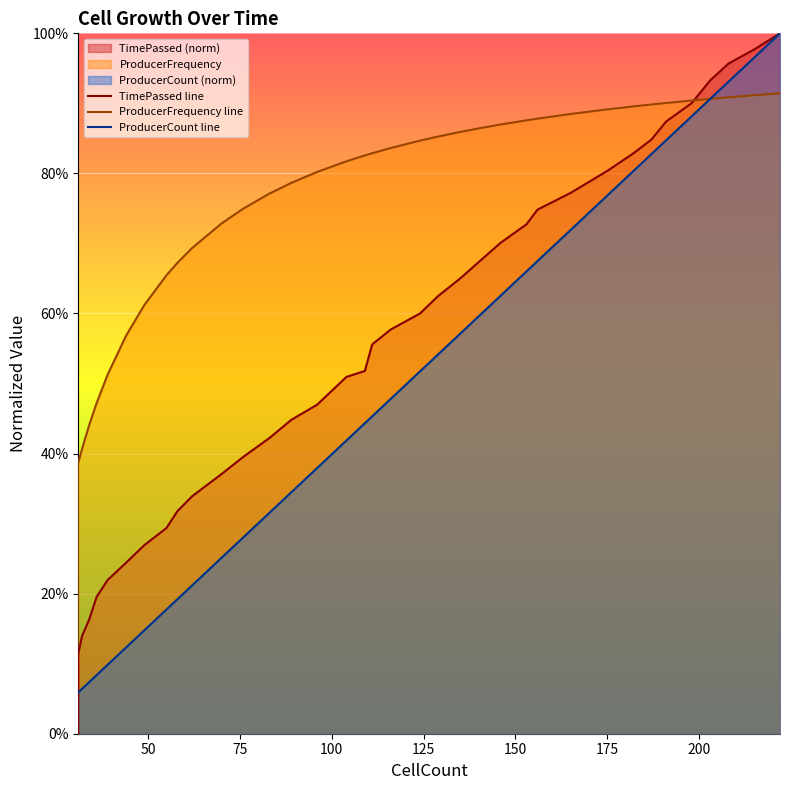

At 36, list the series in order from largest to smallest.

ProducerFrequency, TimePassed, ProducerCount